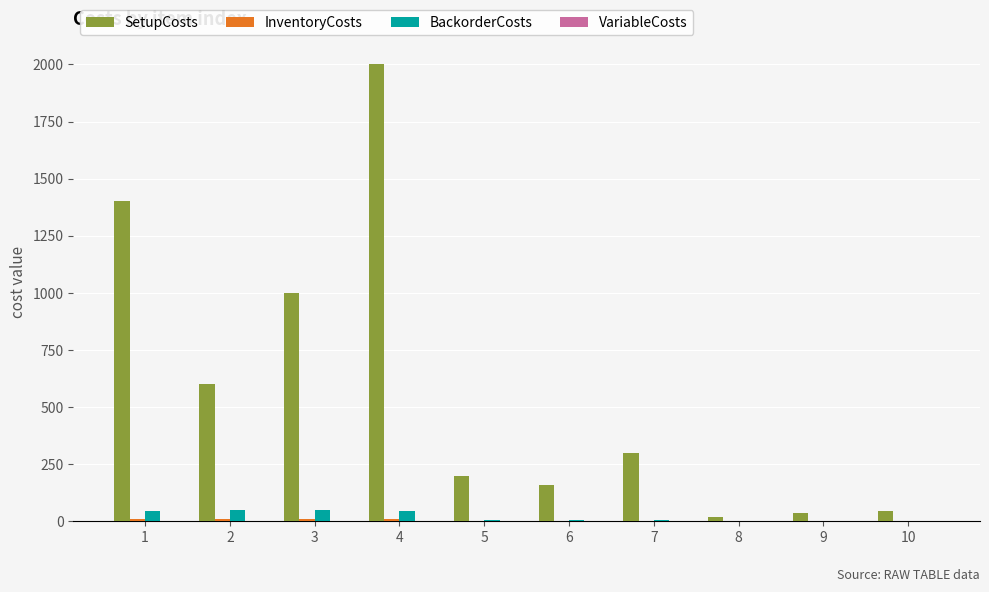

The value of SetupCosts at 3 is 508.9. True or false?

False